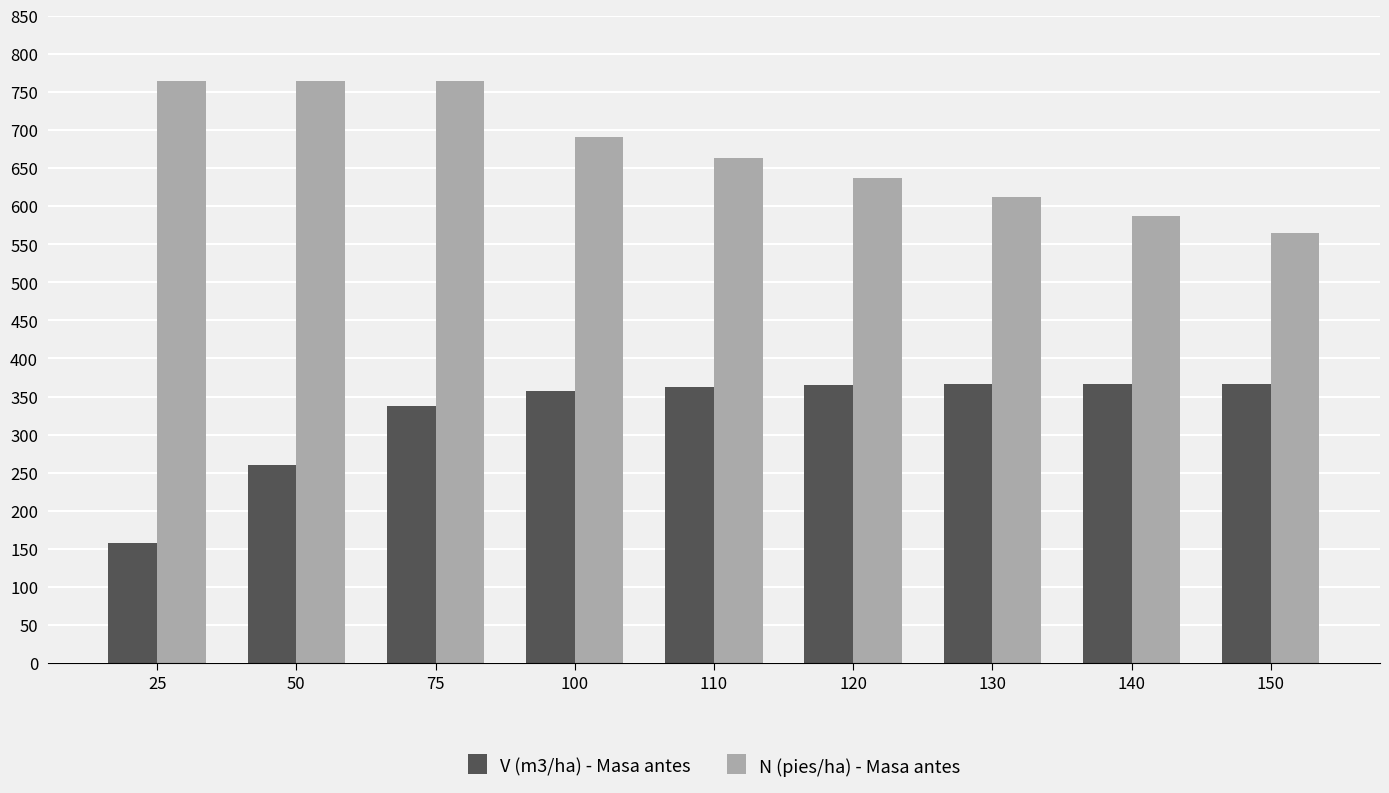

What is the sum of all N (pies/ha) - Masa antes values?

6045.9